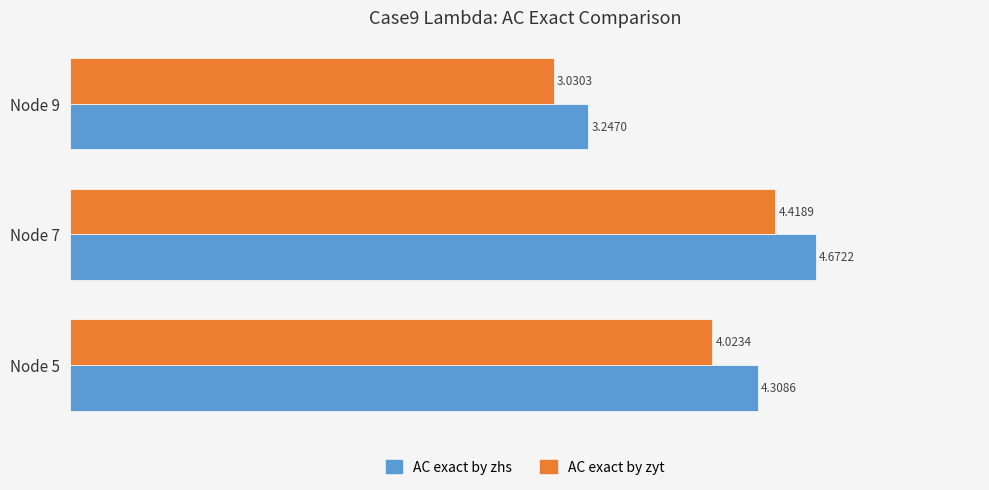

Count the number of categories in the chart.

3